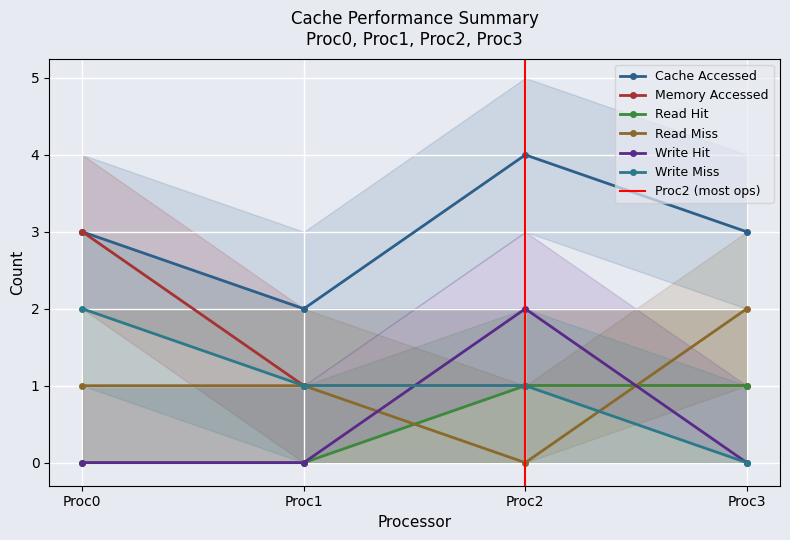

Which has a higher value, Proc3 or Proc1?

Proc3